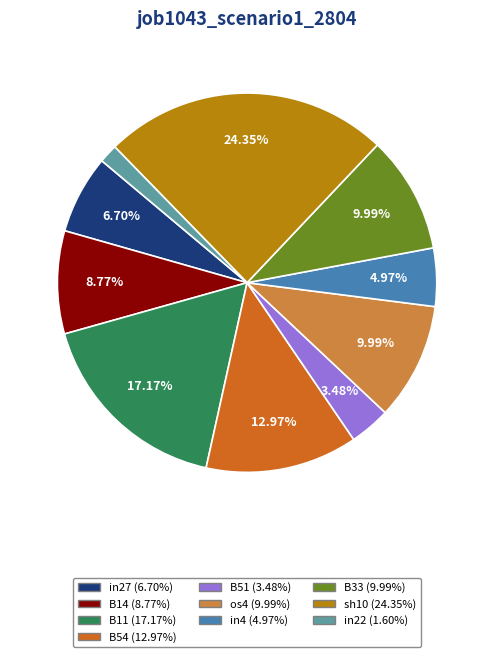

Does B54 represent more than half of the total?

No